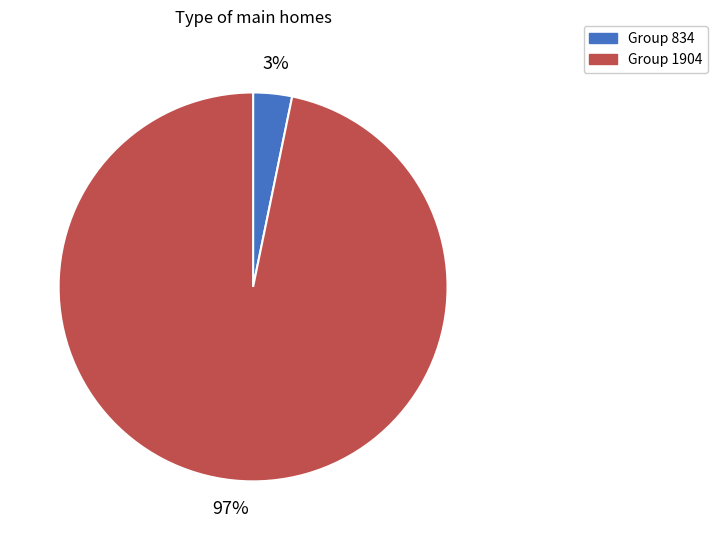

To the nearest percent, what is the average slice percentage?

50%